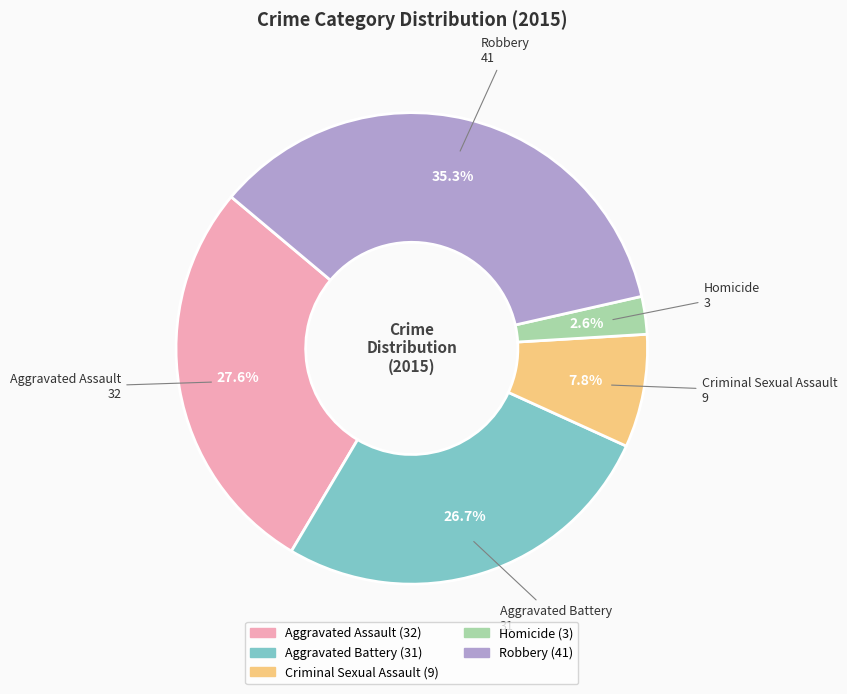

Which slice is the smallest?

Homicide